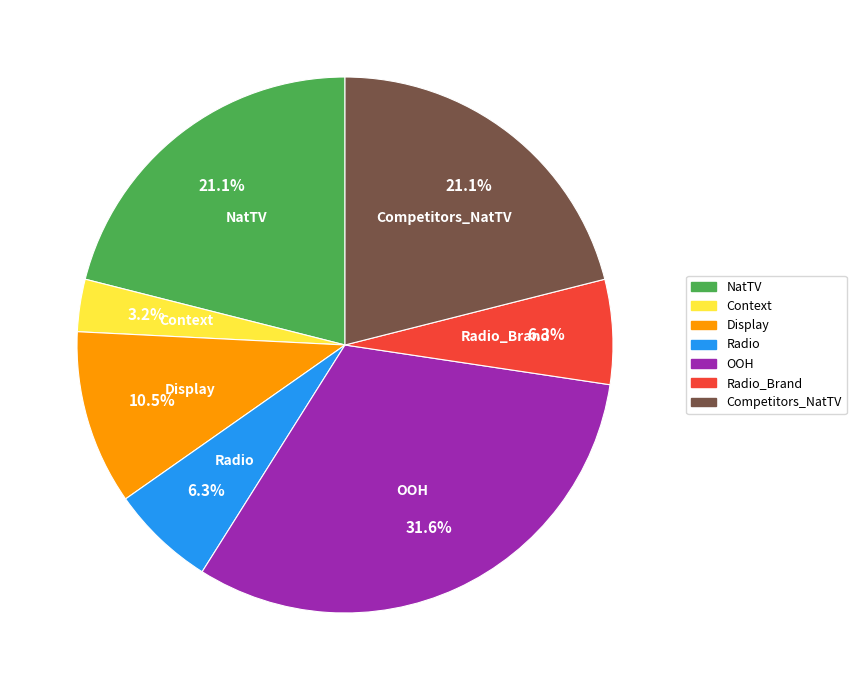

Is there any slice that represents more than half of the pie?

No